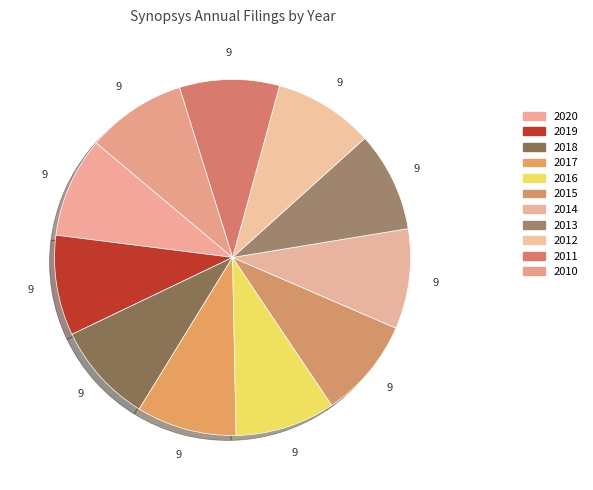

Does 2014 represent more than half of the total?

No